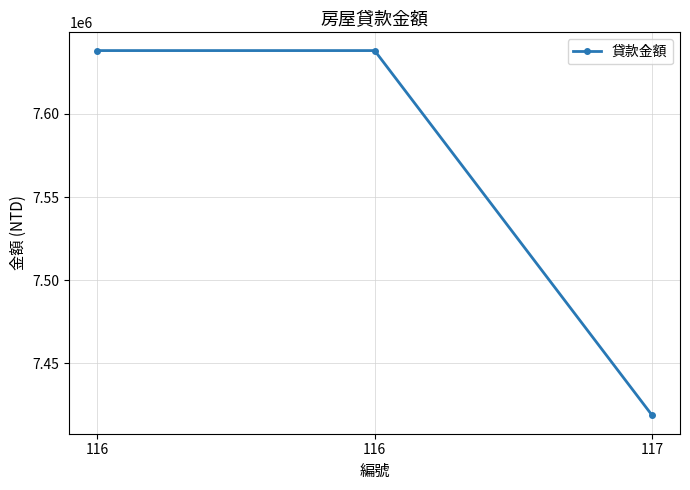

How many categories are shown in the chart?

3